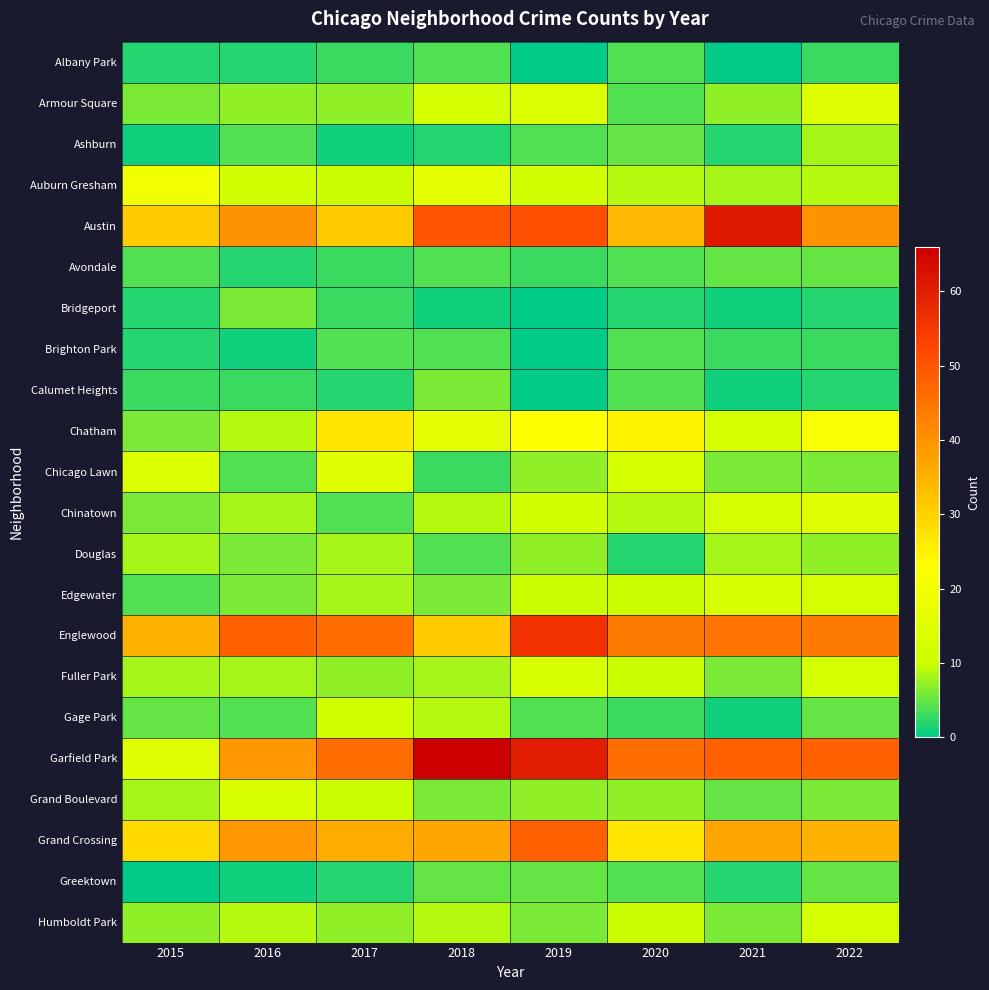

Between 2015 and 2019, which series saw the biggest shift?

Garfield Park